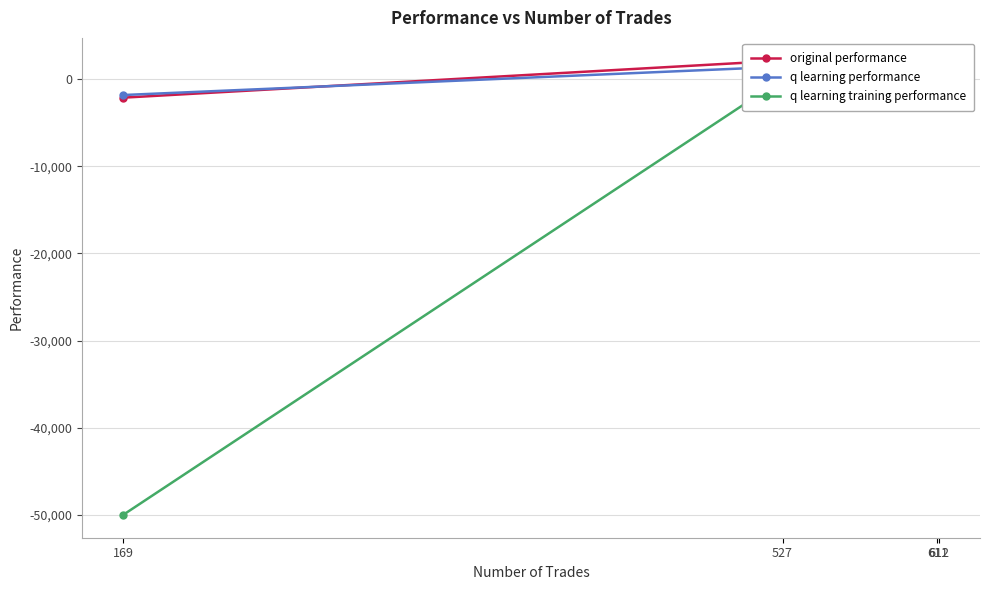

At how many categories does at least one series exceed -20278?

4